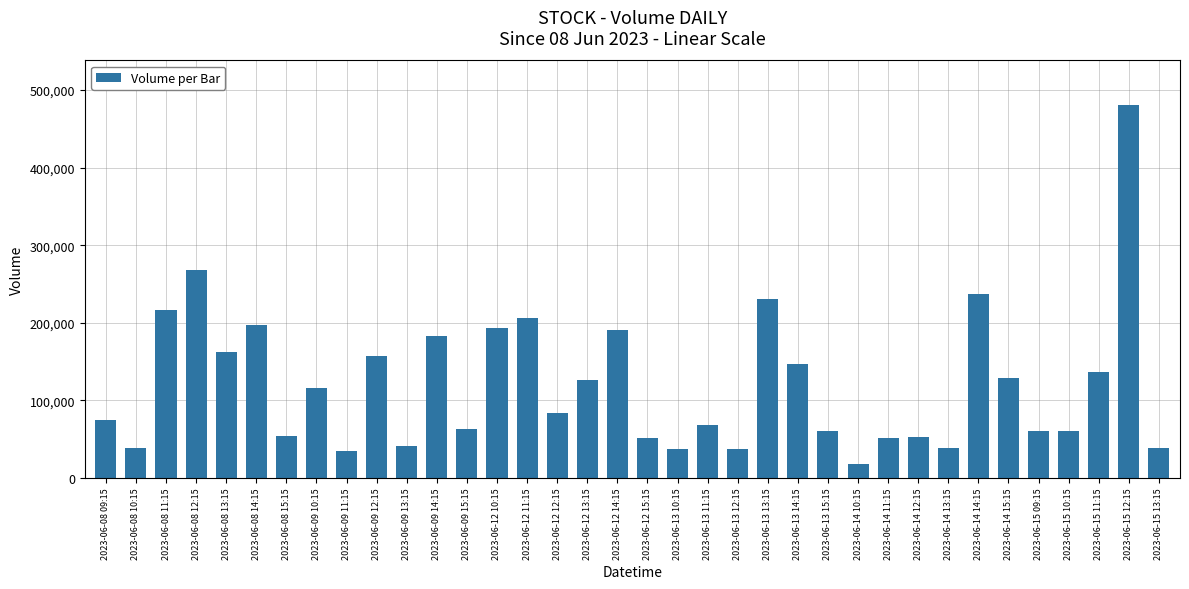

What value does the data have at 2023-06-08 09:15?

74810